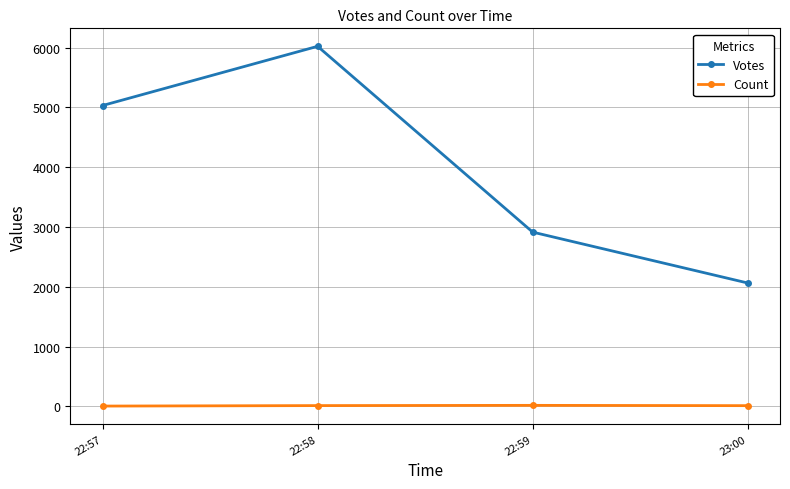

In Votes, how many points are higher than both neighbors (excluding endpoints)?

1